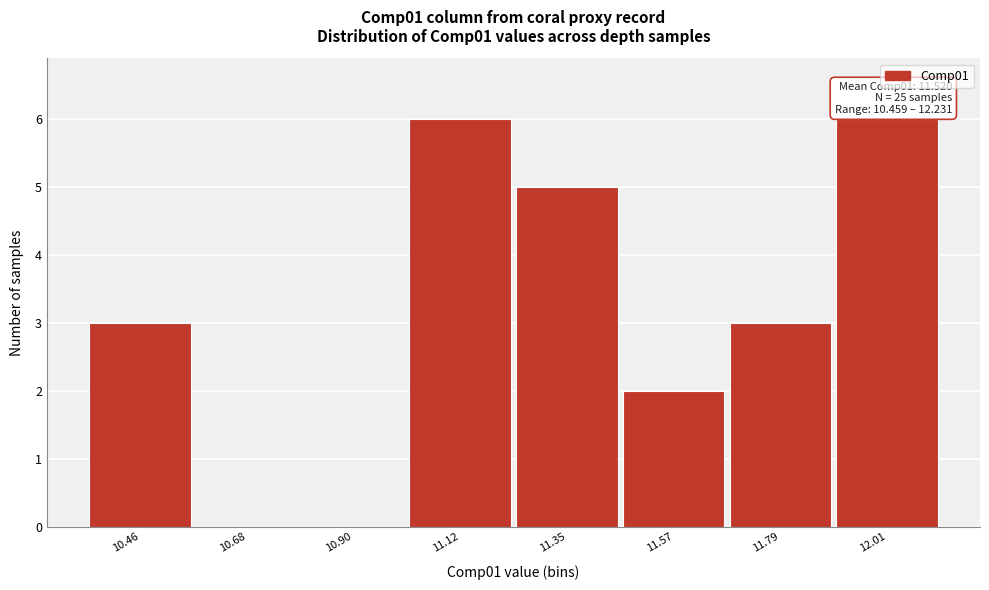

What is the change in value from 10.90 to 11.57?

+2